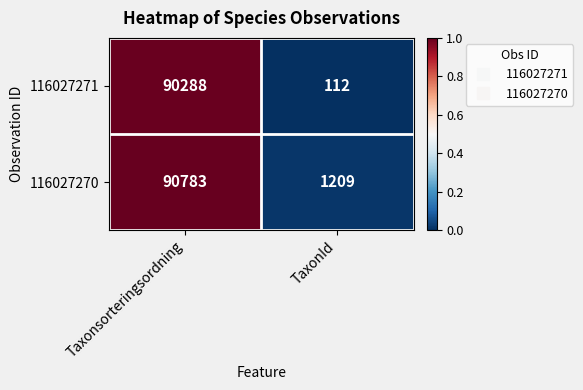

What is the difference between the 116027271 values at TaxonId and Taxonsorteringsordning?

90176